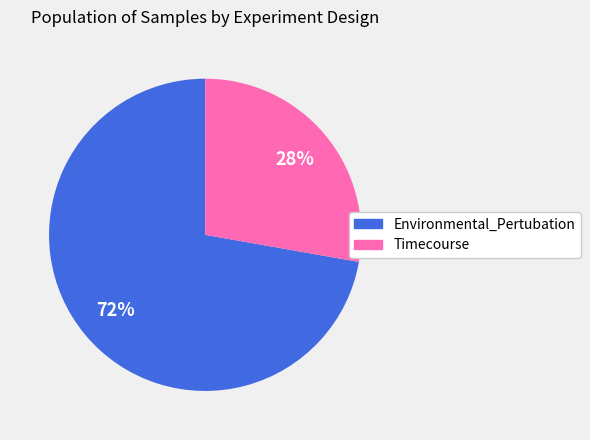

Does any single category account for the majority?

Yes